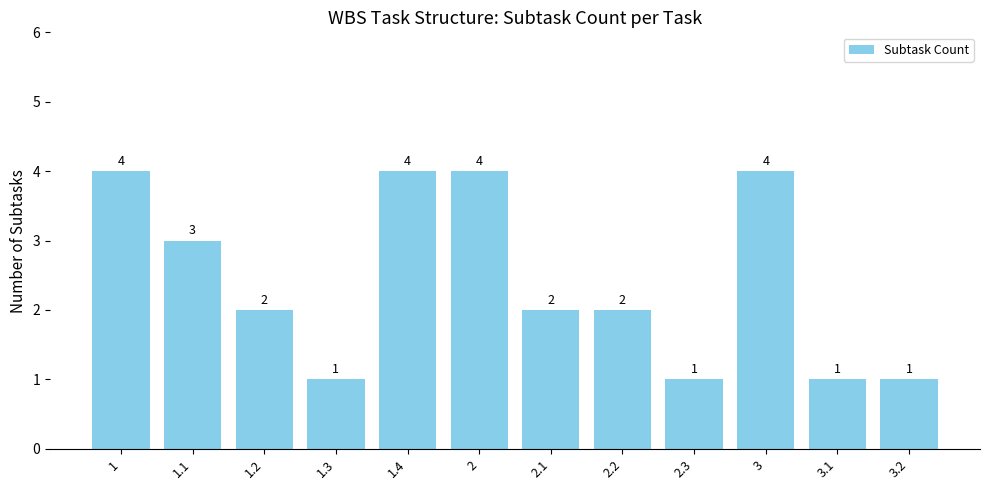

Count the values in the range 1 to 4.

12